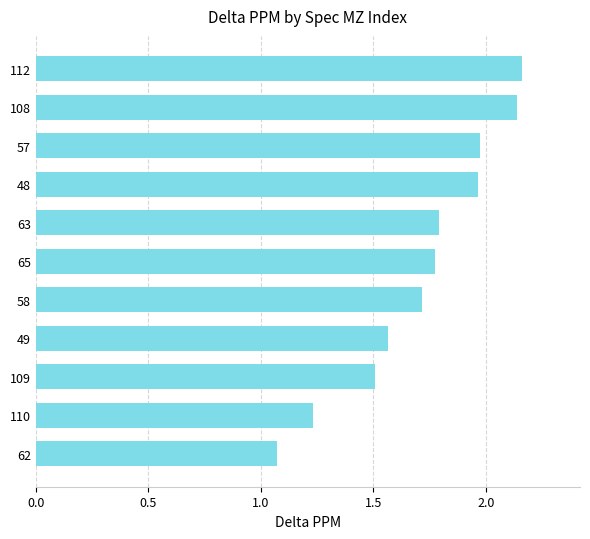

Which has a higher value, 112 or 57?

112